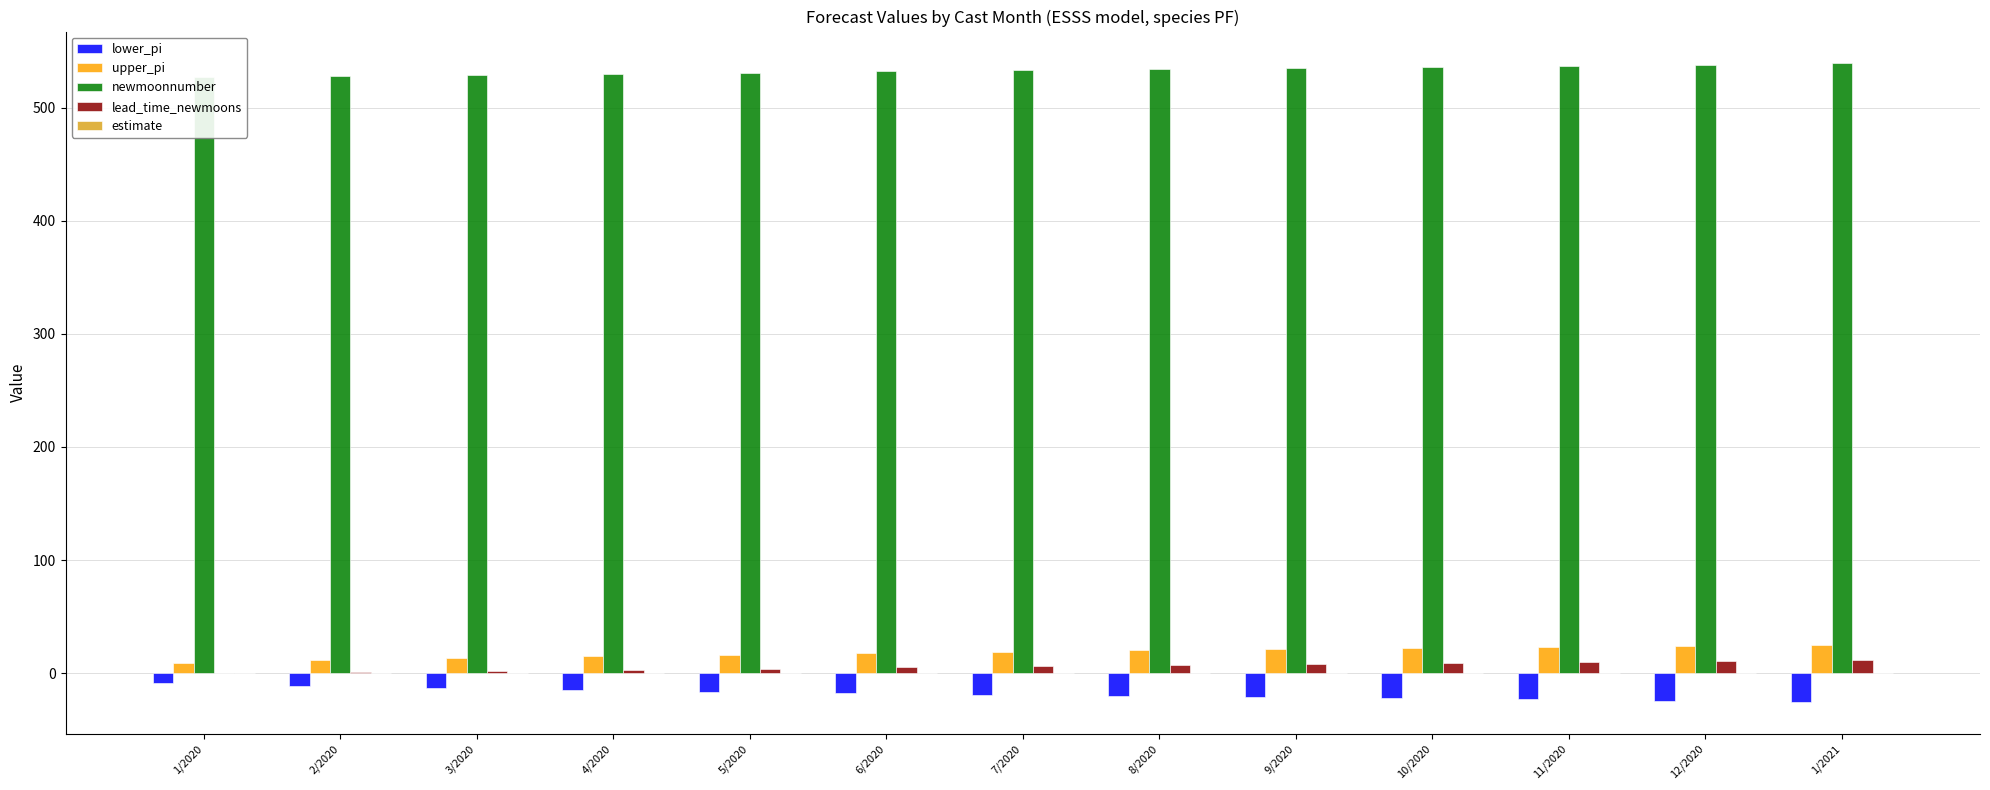

What is the difference between the maximum and second lowest values in the upper_pi series?

13.9